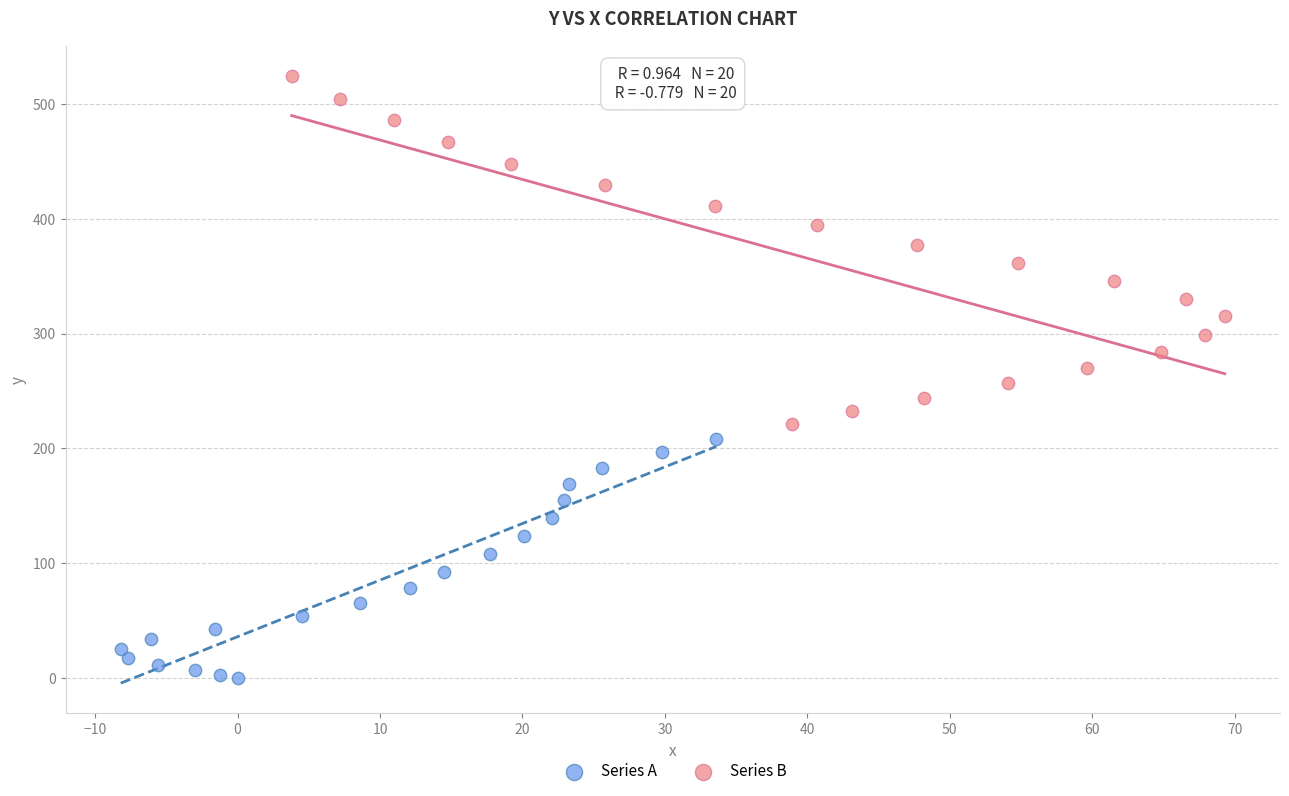

Which series reaches the maximum Y coordinate?

Series B